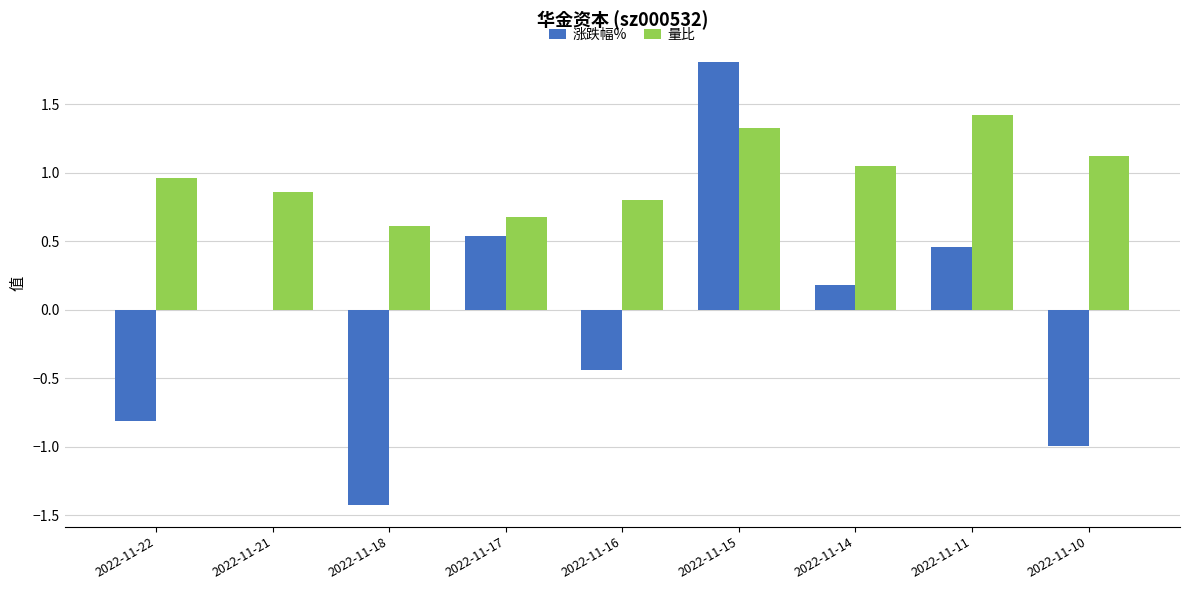

Which category has the highest value across all series?

2022-11-15